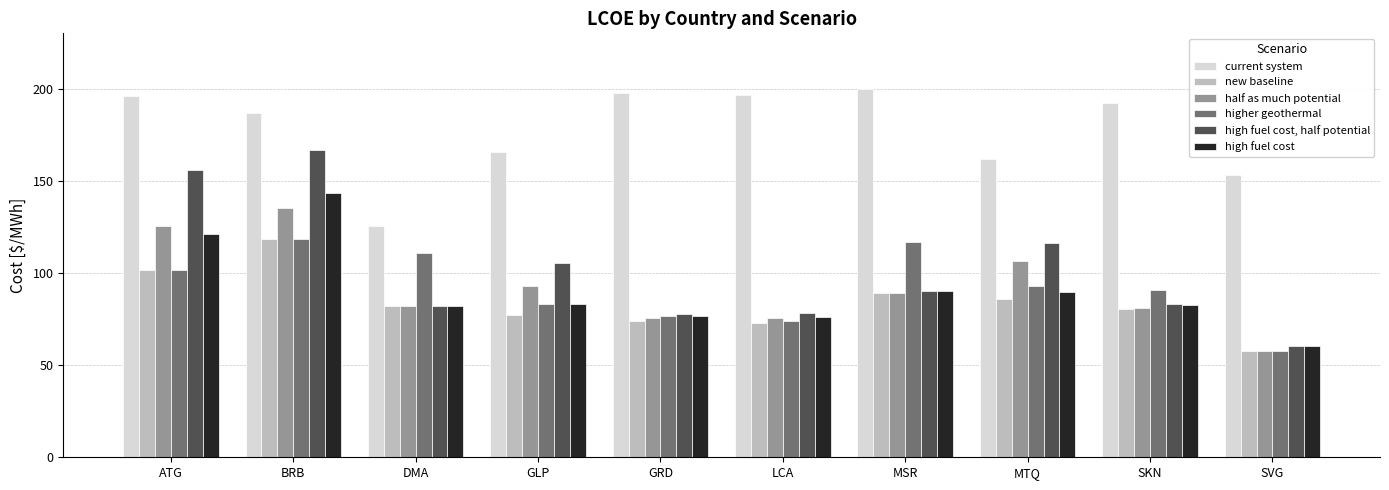

True or false: half as much potential has a value of 107.6 at LCA.

False